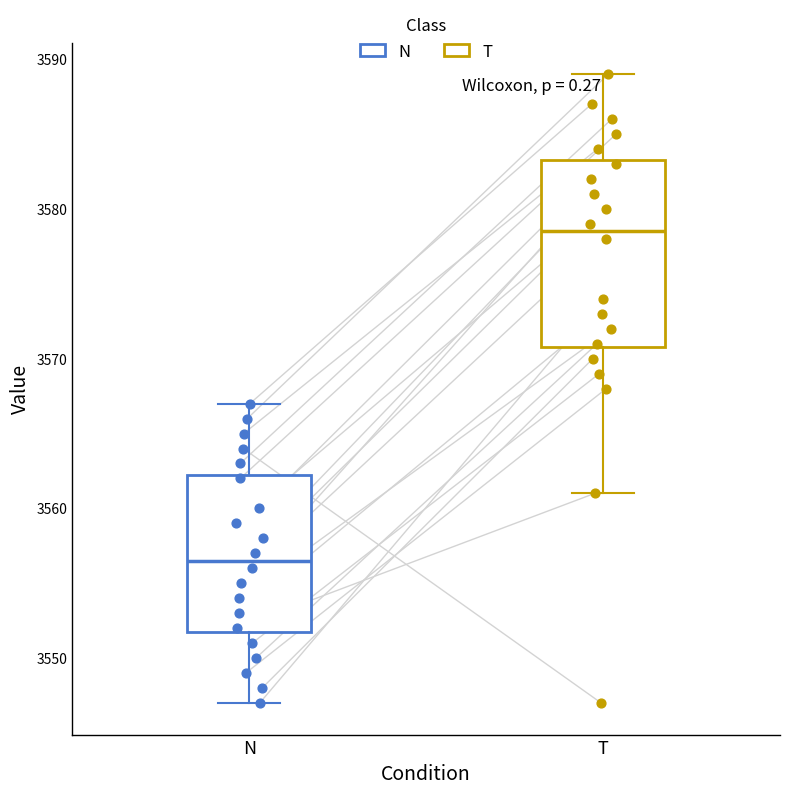

Which box has the lowest median line?

N